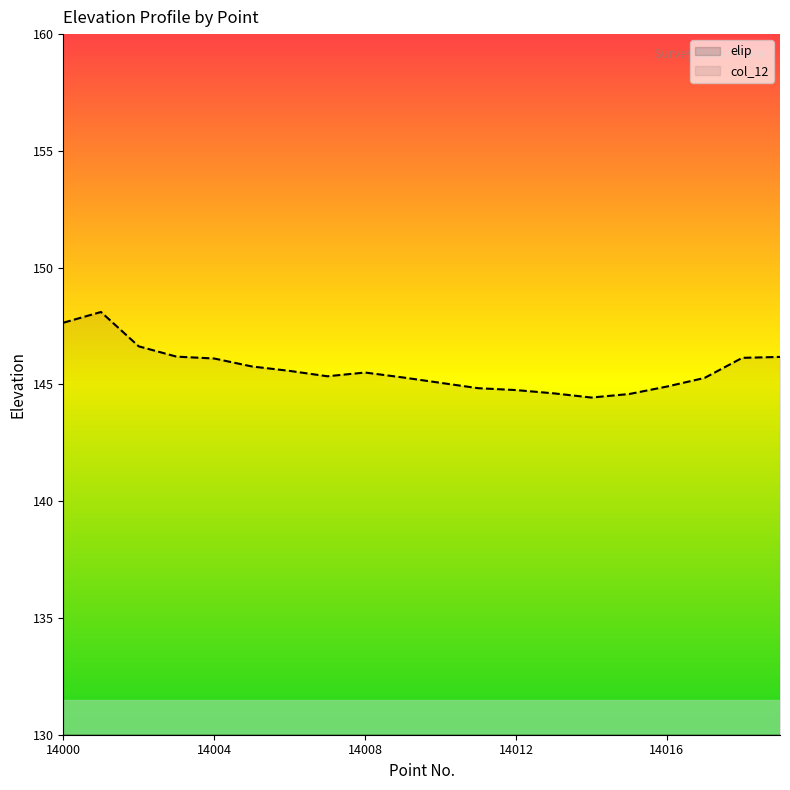

Which has a higher value, 14011 or 14015?

14011